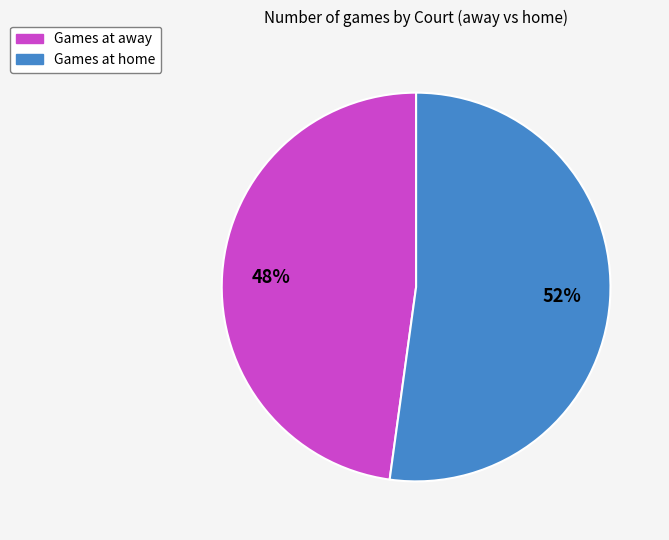

To the nearest percent, what is the average slice percentage?

50%